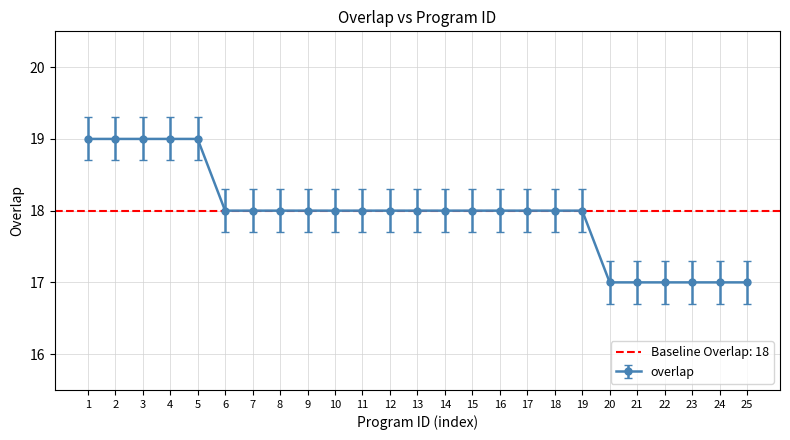

How many distinct data groups are displayed?

1